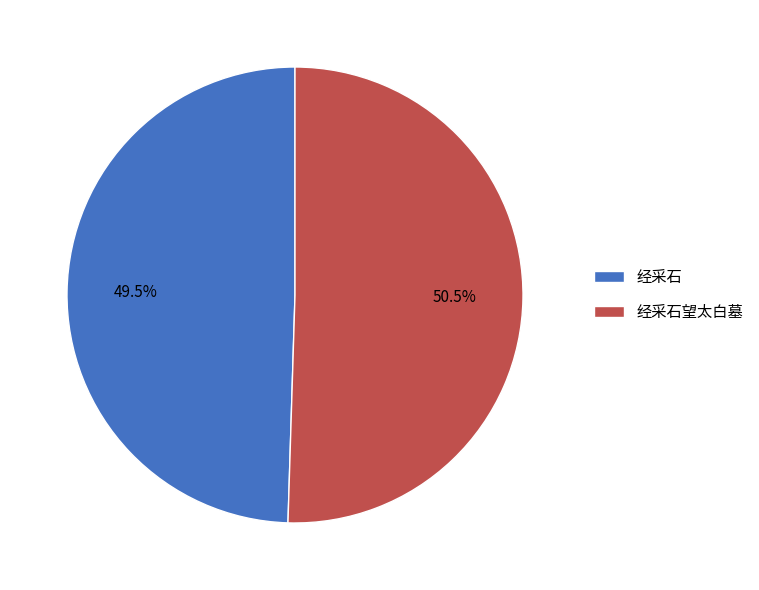

Does 经采石望太白墓 represent more than half of the total?

Yes